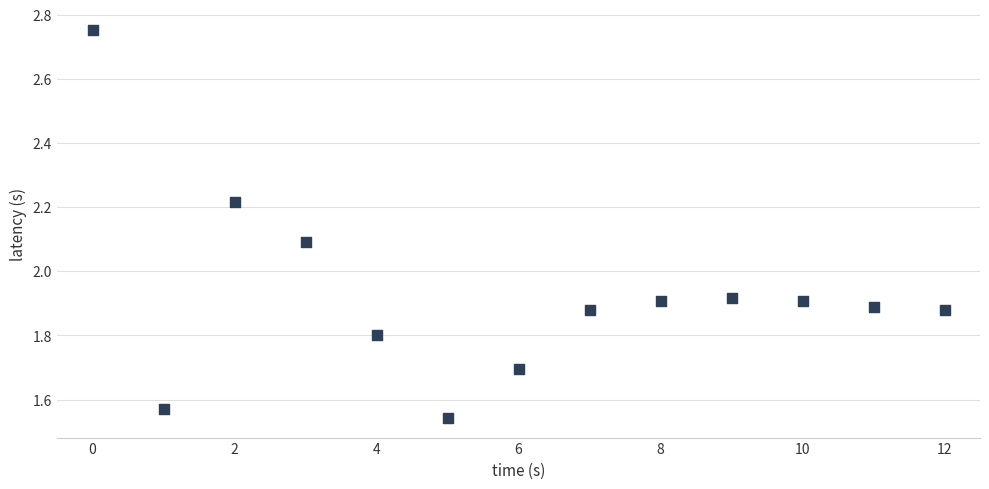

Count the number of points in this scatter plot.

13